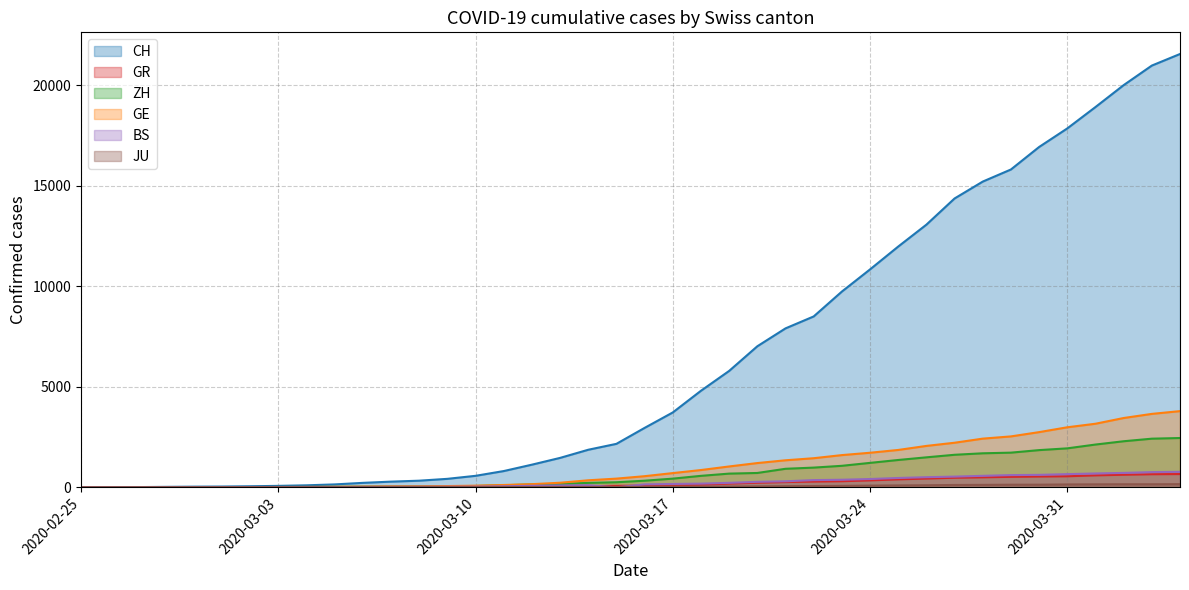

What is the maximum value for BS?

767